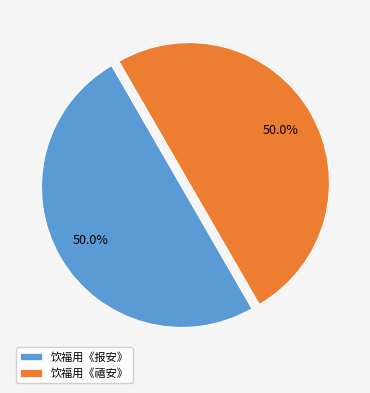

How many slices are in this pie chart?

2